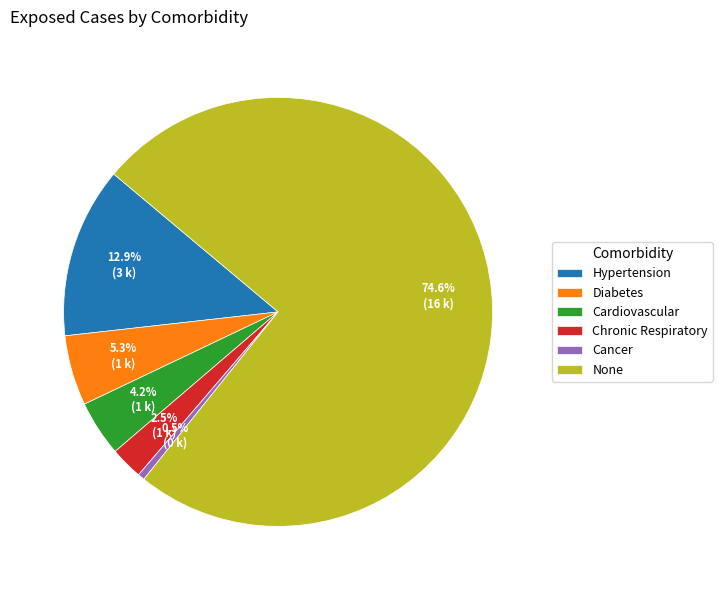

Which slice is the largest?

None